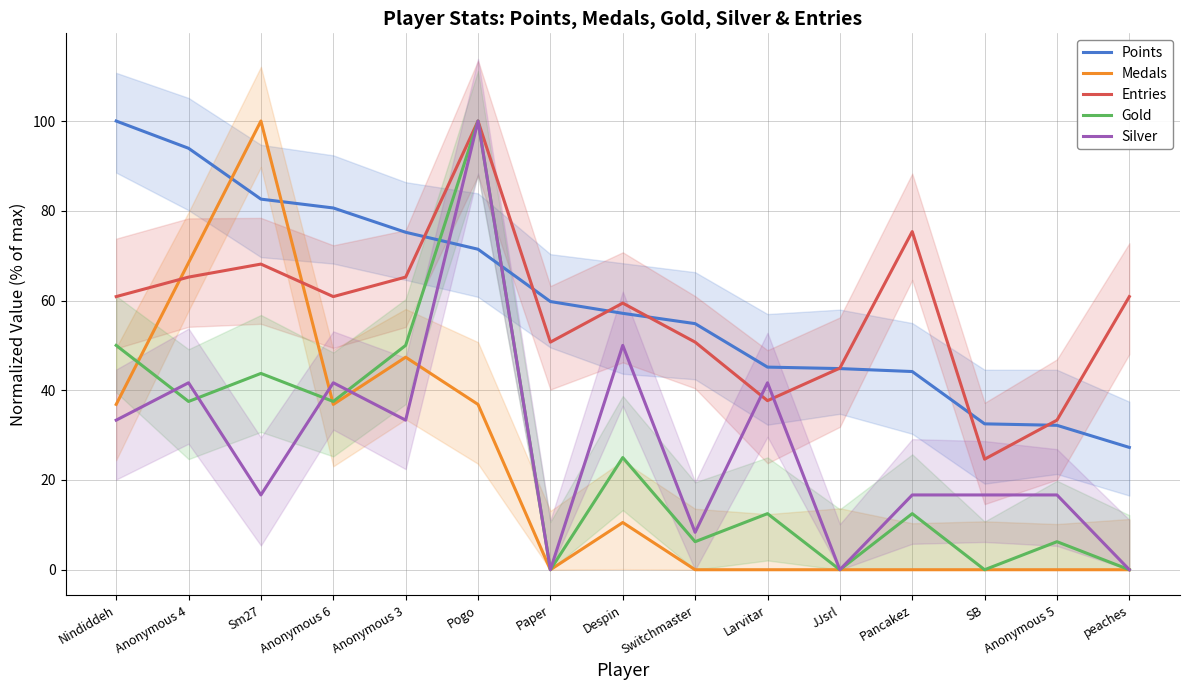

After their last crossing, which series has the higher values: Medals or Gold?

Gold